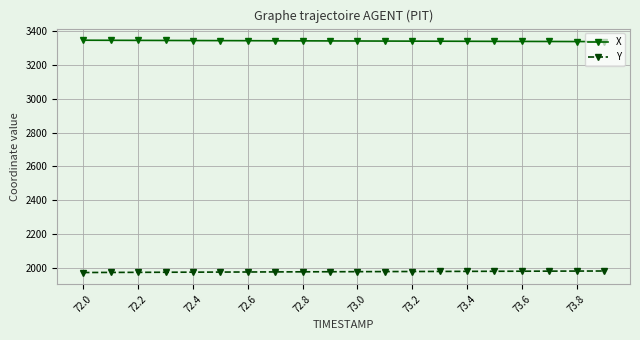

What are all the series names shown in the legend?

X, Y